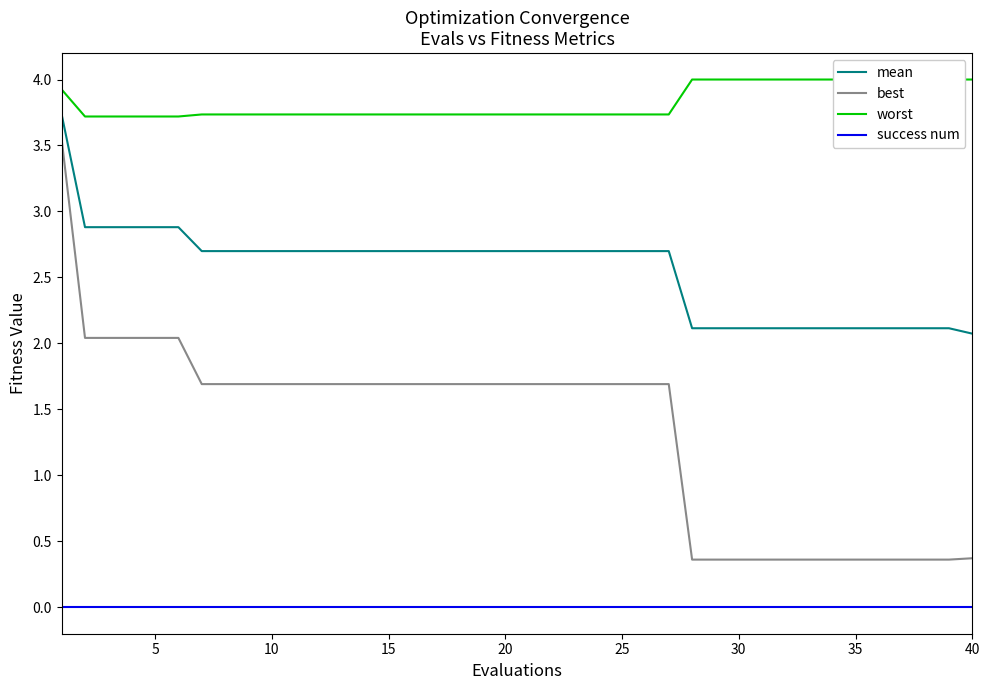

Which series has the largest range (max minus min)?

best